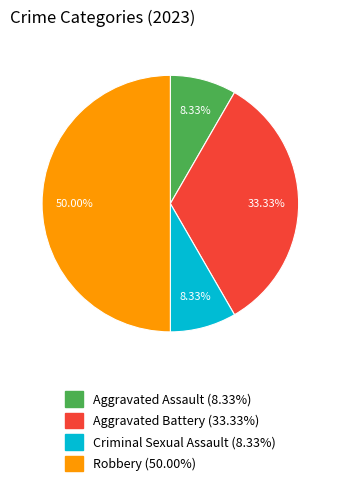

How many slices are in this pie chart?

4